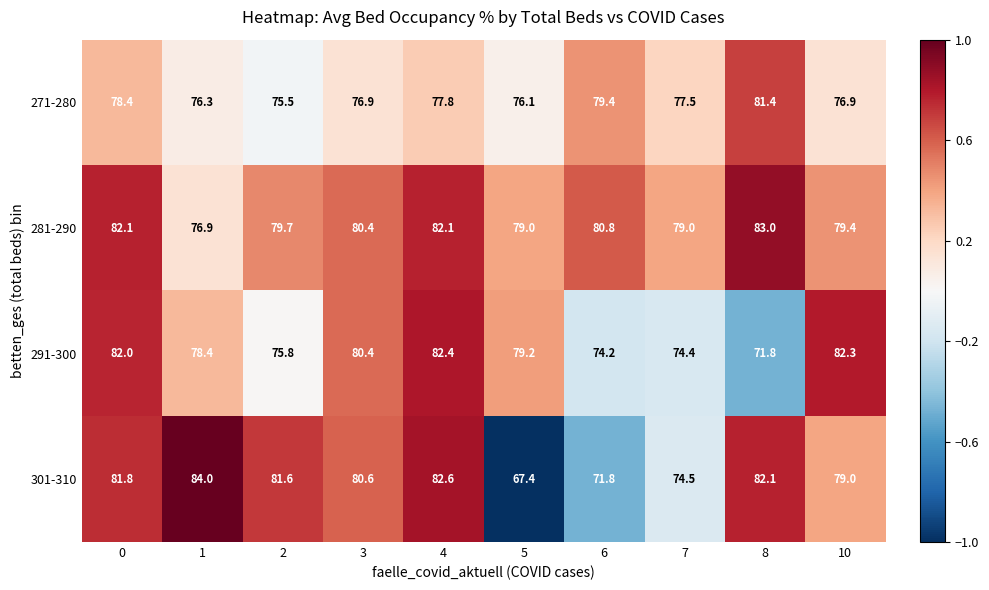

How many series are shown in this chart?

4